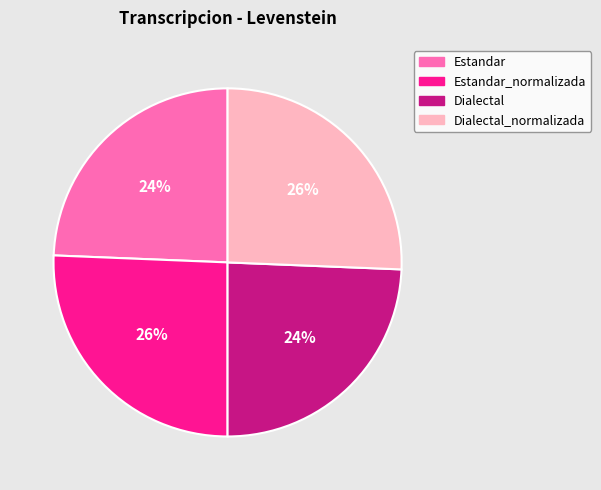

Is there any slice that represents more than half of the pie?

No